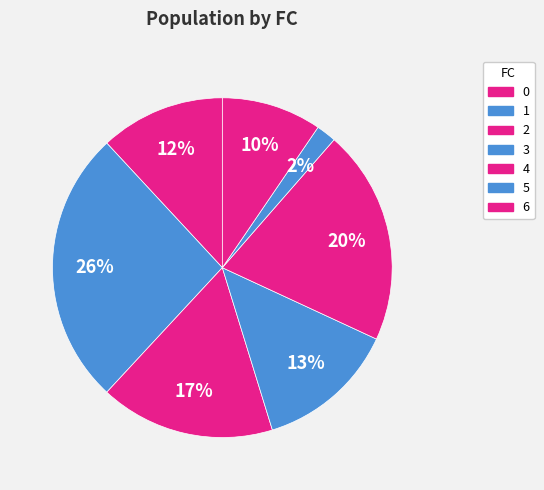

How many slices are in this pie chart?

7